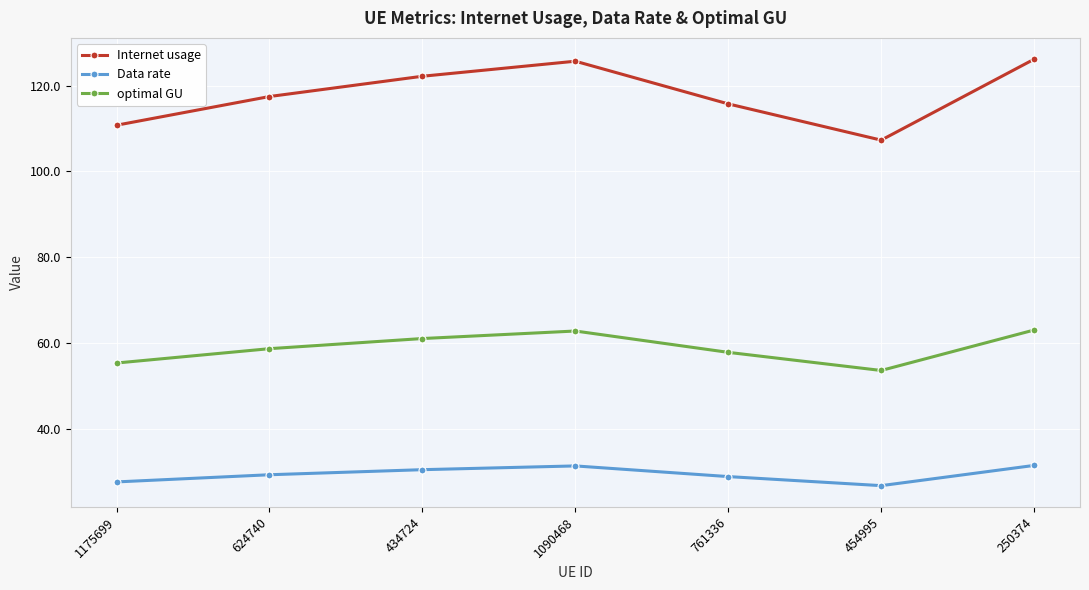

What is the lowest value of the Data rate series?

26.8